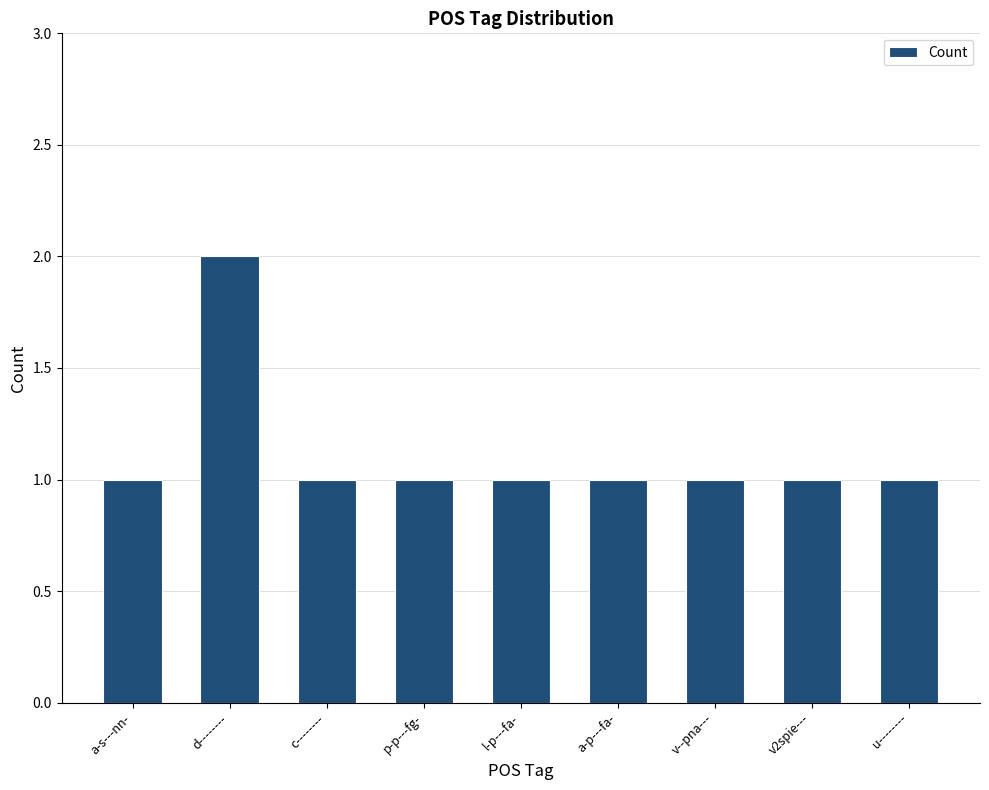

Is it true that the value at a-s---nn- is 1?

True